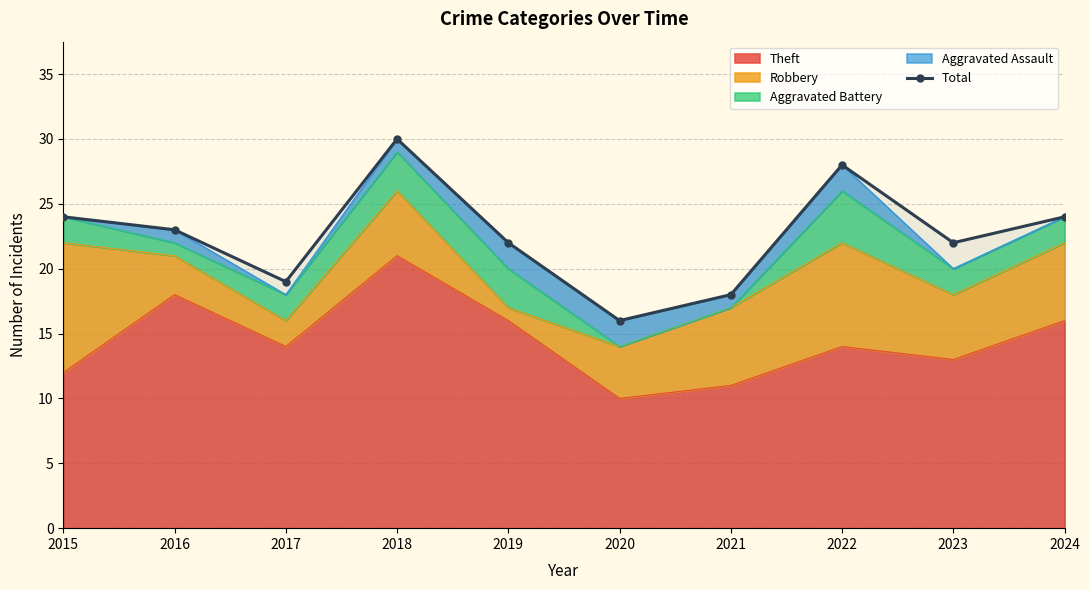

Reading left to right, transcribe all the data shown in this chart.

24	23	19	30	22	16	18	28	22	24